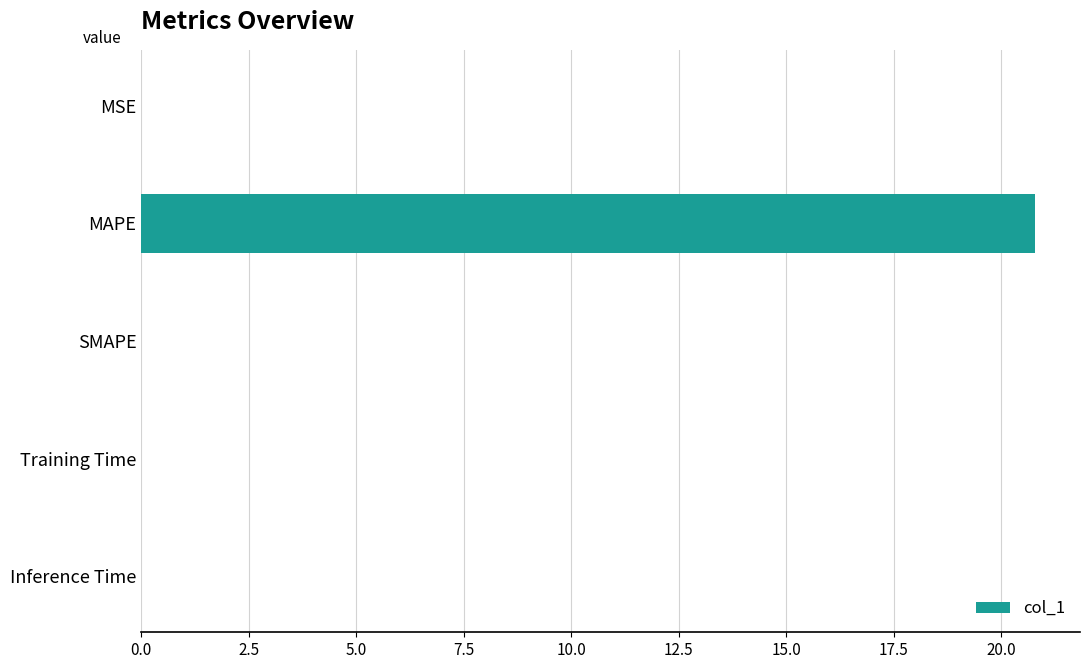

Between Inference Time and MAPE, which is larger?

MAPE